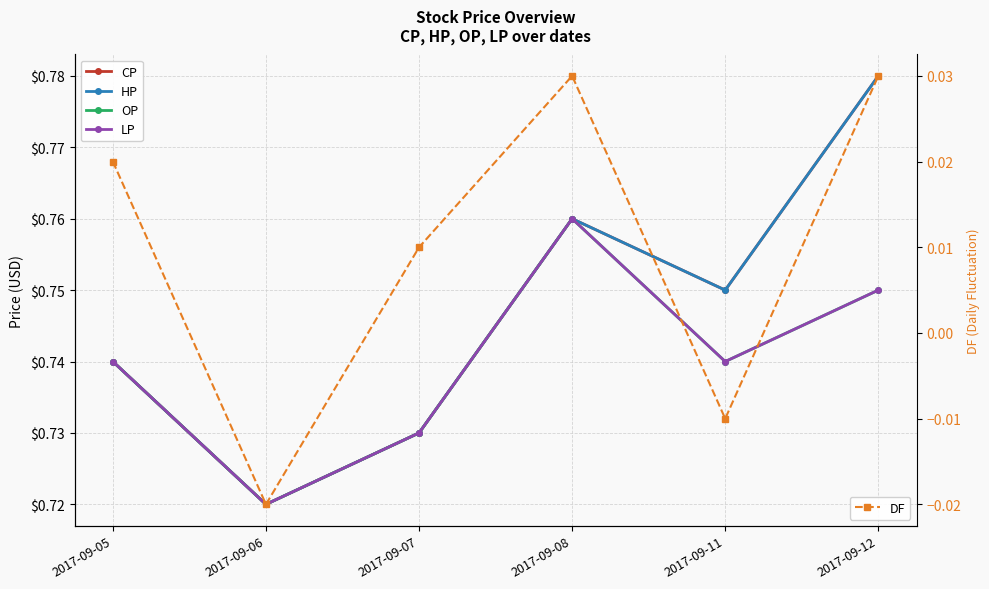

How many lines are shown in the chart?

5